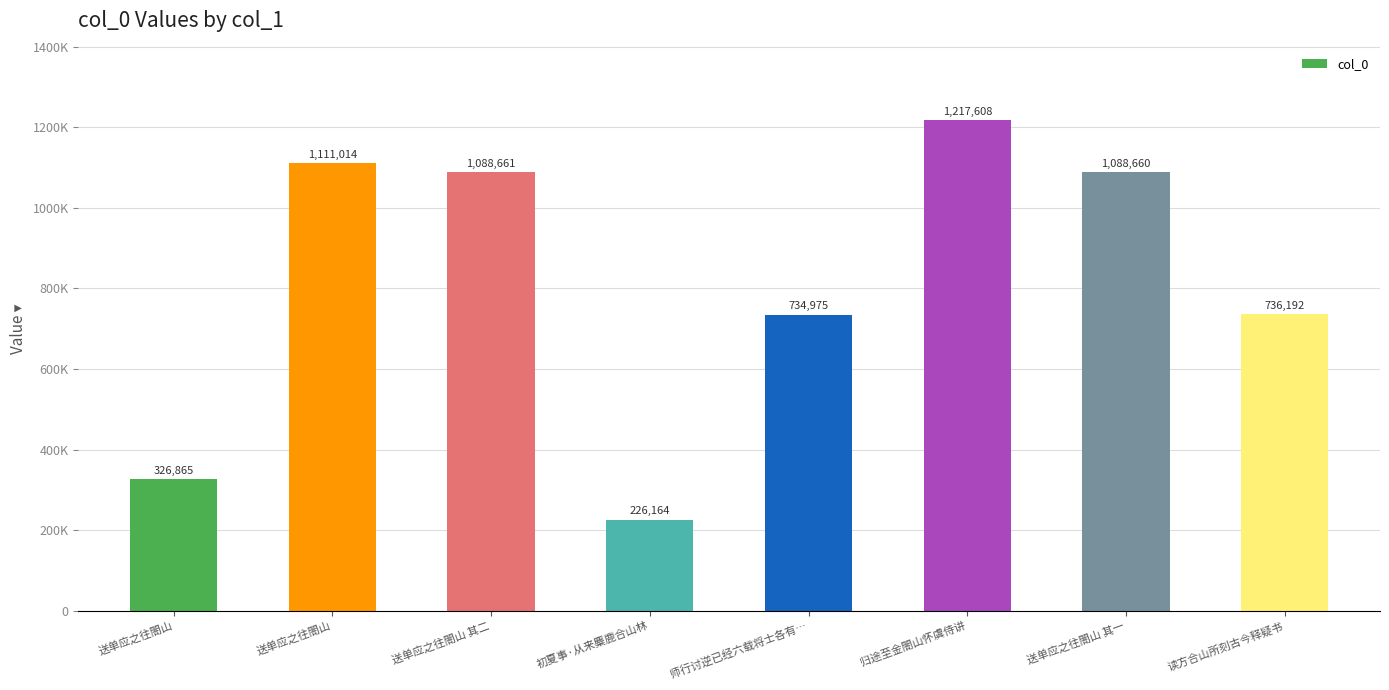

Rank the categories by value from lowest to highest.

初夏事·从来麋鹿合山林, 送单应之往閤山, 师行讨逆已经六载将士各有…, 读方合山所刻古今释疑书, 送单应之往閤山 其一, 送单应之往閤山 其二, 送单应之往閤山, 归途至金閤山怀虞侍讲